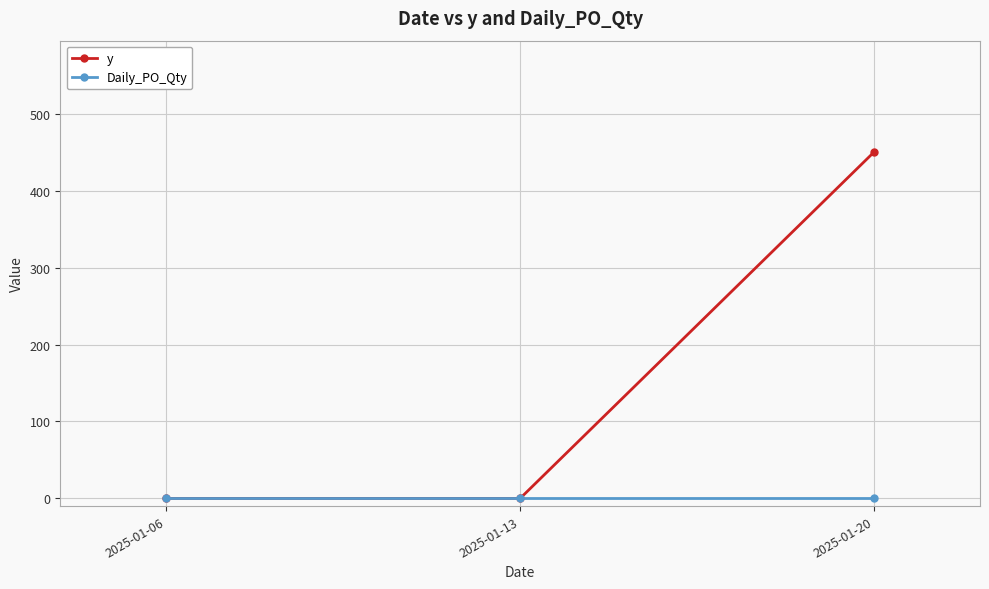

Count the y values in the range 0 to 450.

3